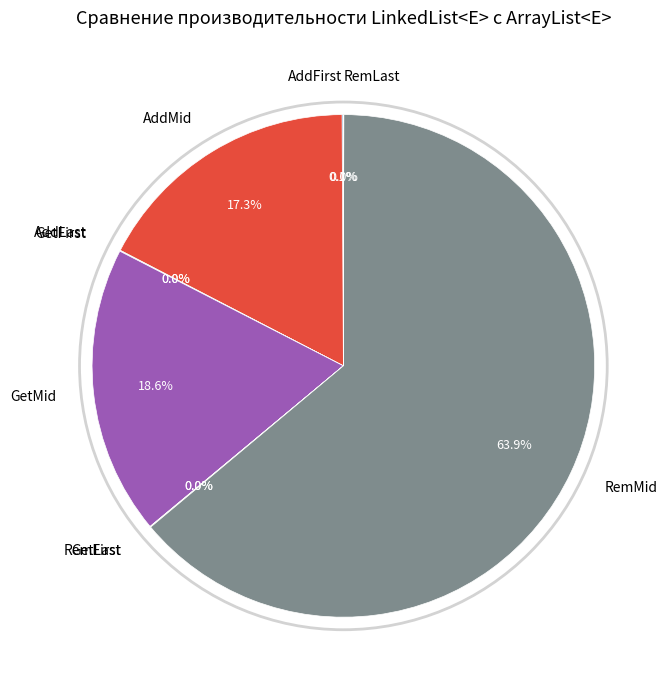

What is the largest slice in the pie chart?

RemMid